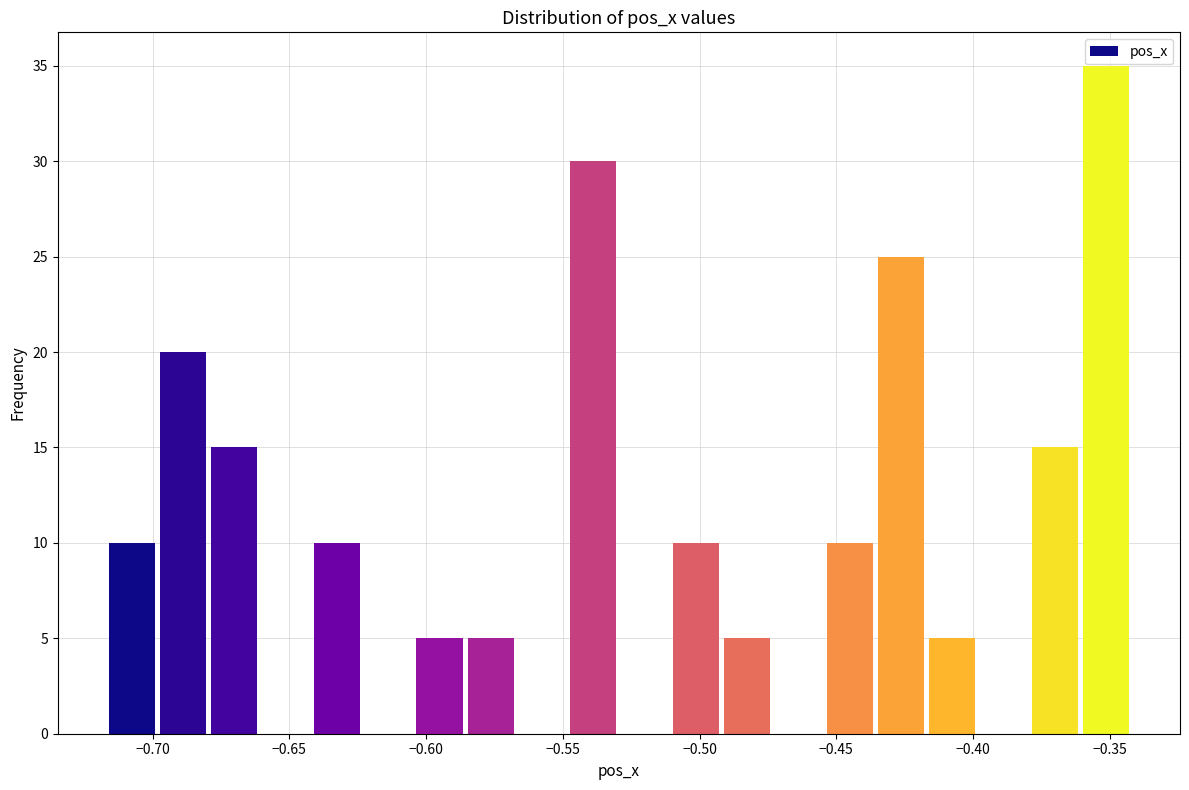

Read against the x-axis, roughly where is the centre of the tallest bar?

-0.350